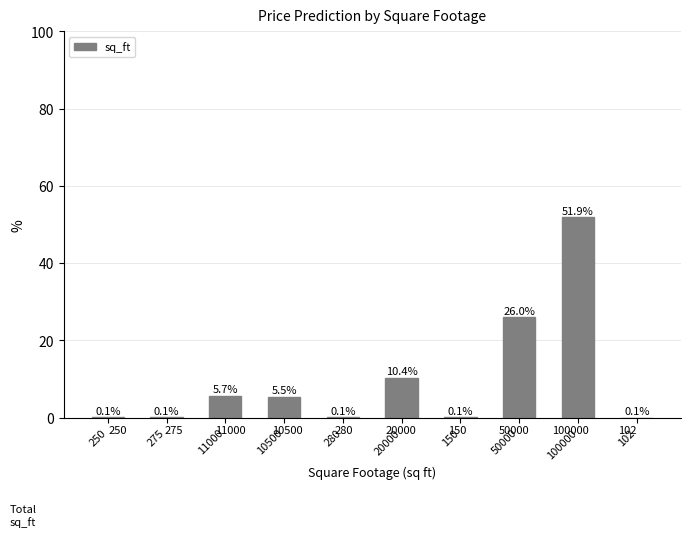

How many categories are shown in the chart?

10